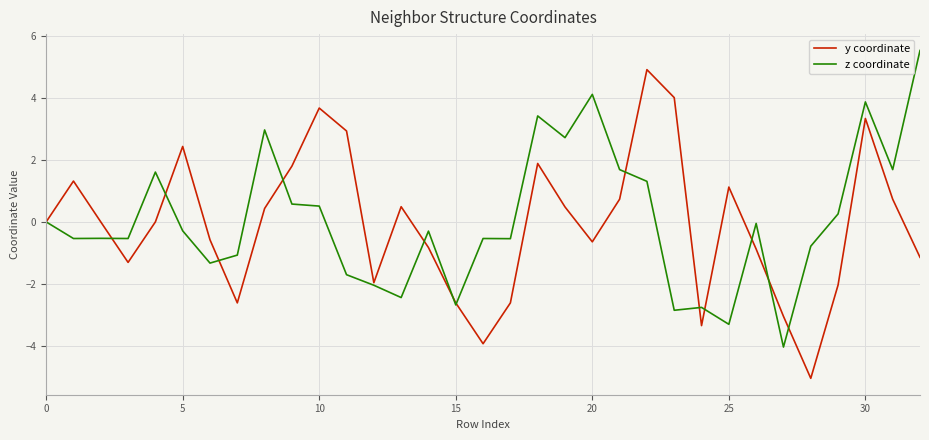

What is the maximum value shown in the chart?

5.5